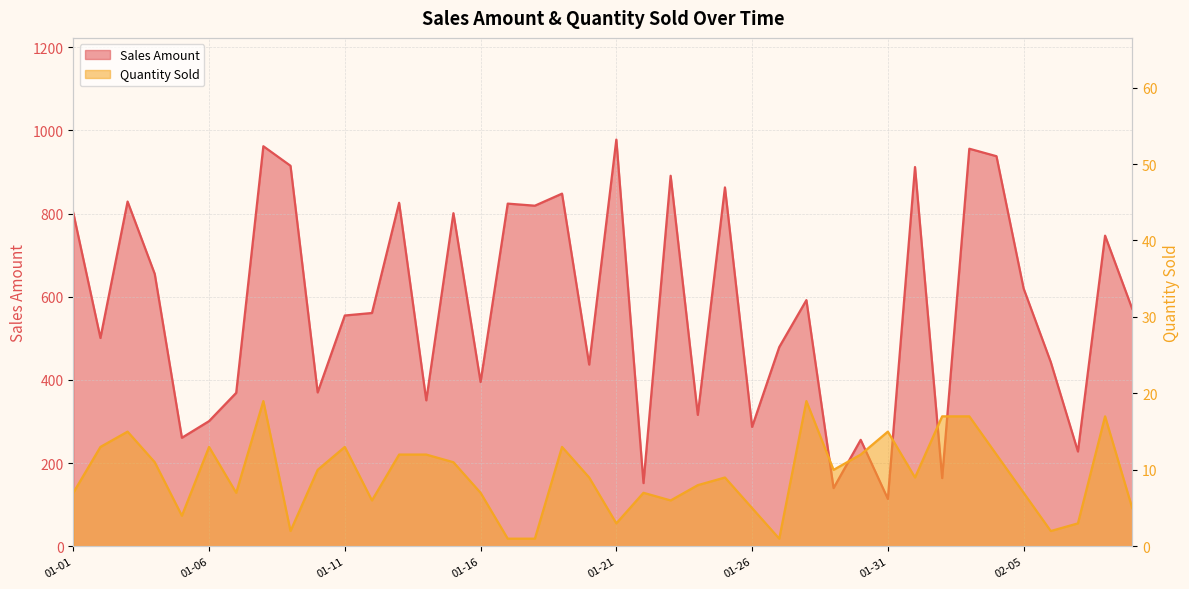

What is the minimum value for Quantity Sold?

1